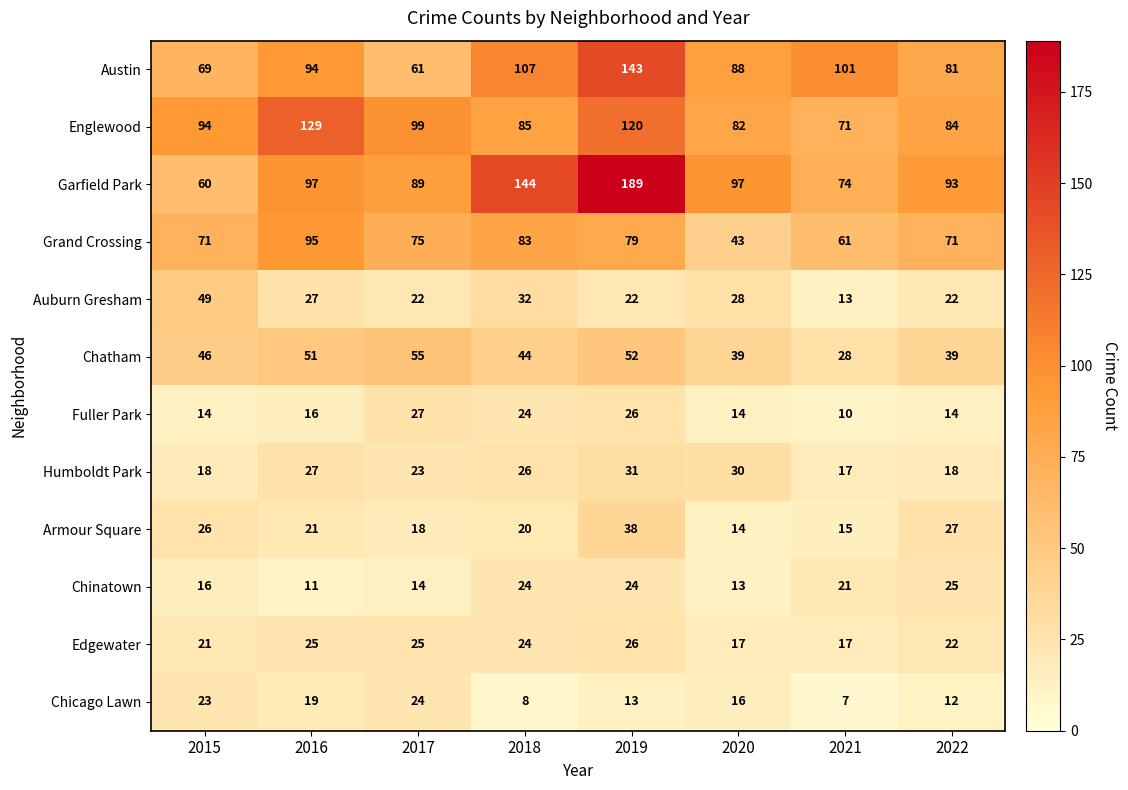

The Humboldt Park series shows 31 at 2019. True or false?

True